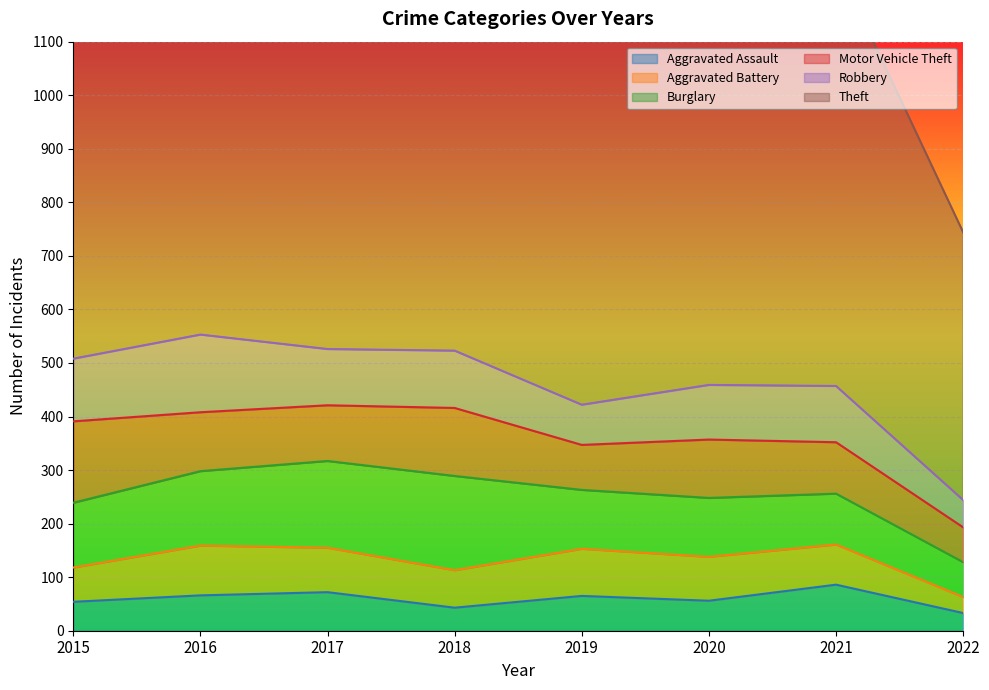

What is the difference between the highest and lowest values at 2022?

470